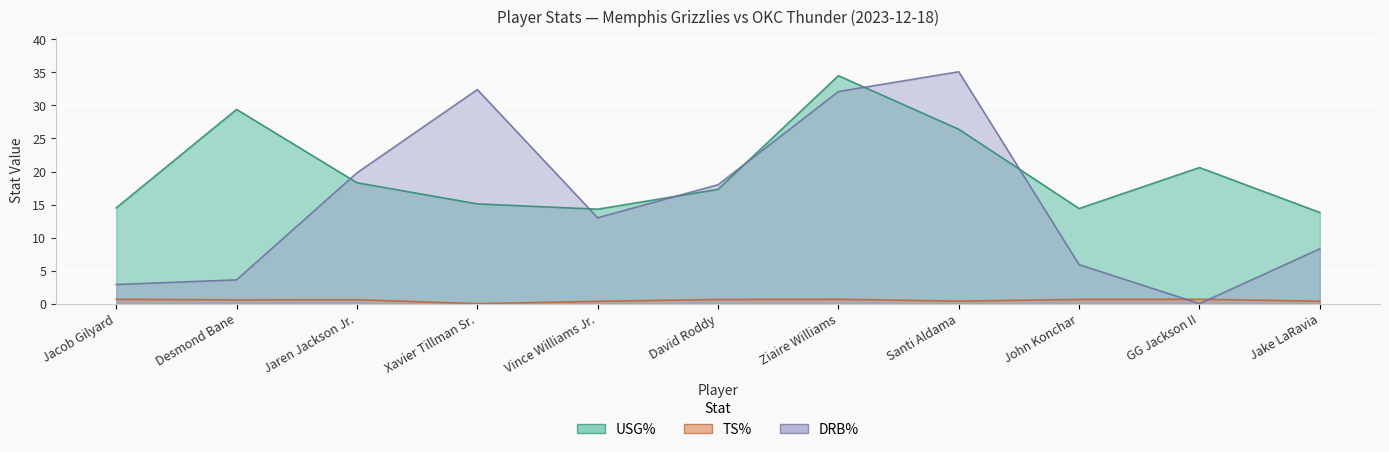

The DRB% series shows 1.1 at Desmond Bane. True or false?

False